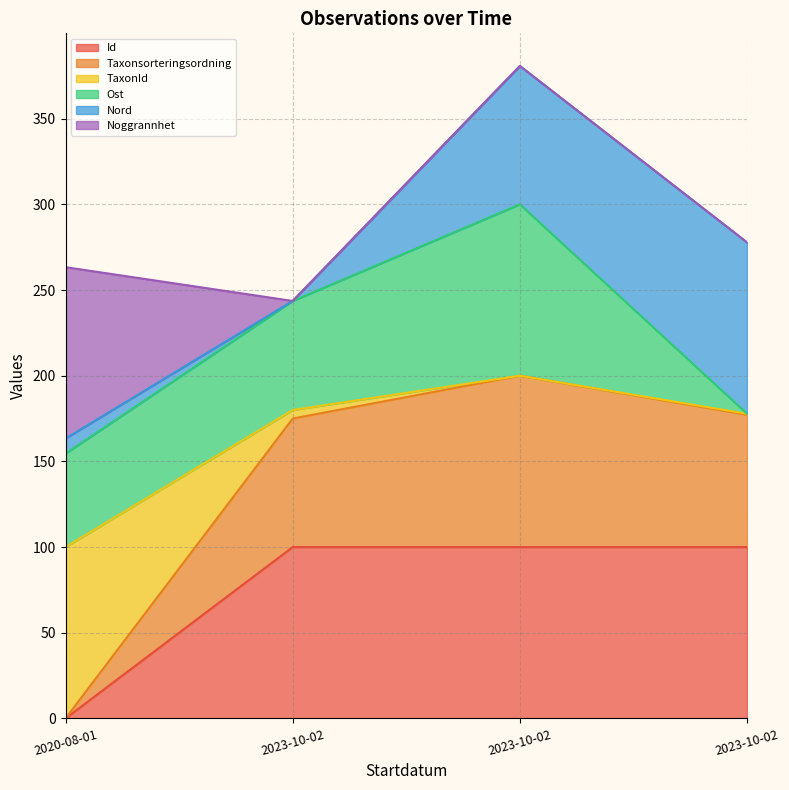

Is it true that Id equals 0.0 at 2020-08-01?

True